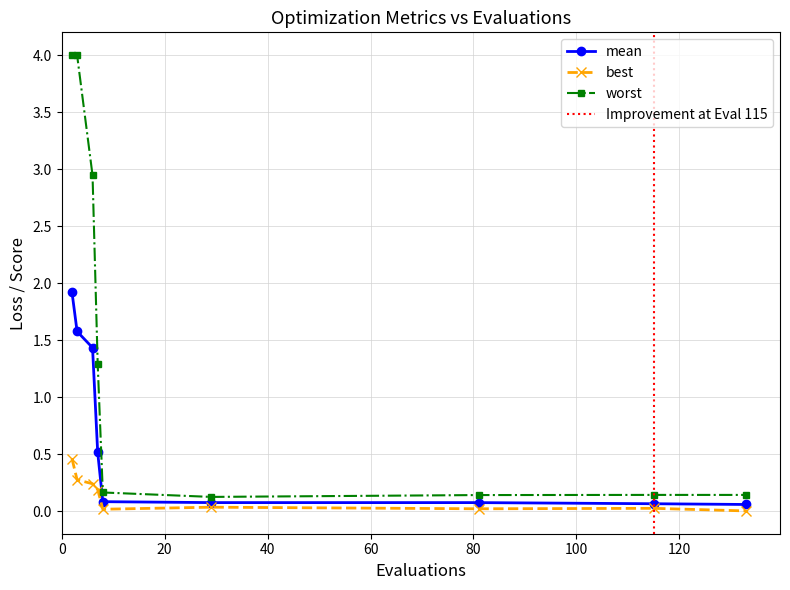

At which label is mean closest to 0?

133